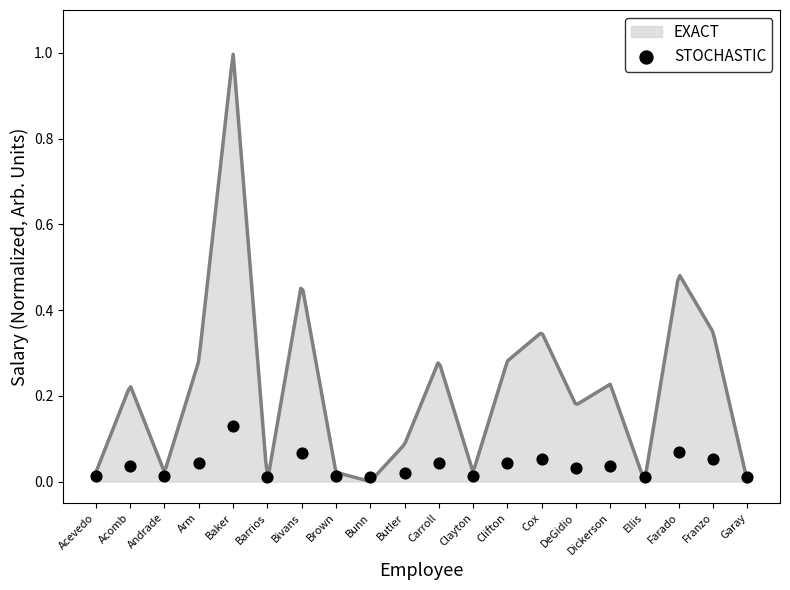

Which has a higher value, Butler or Barrios?

Butler